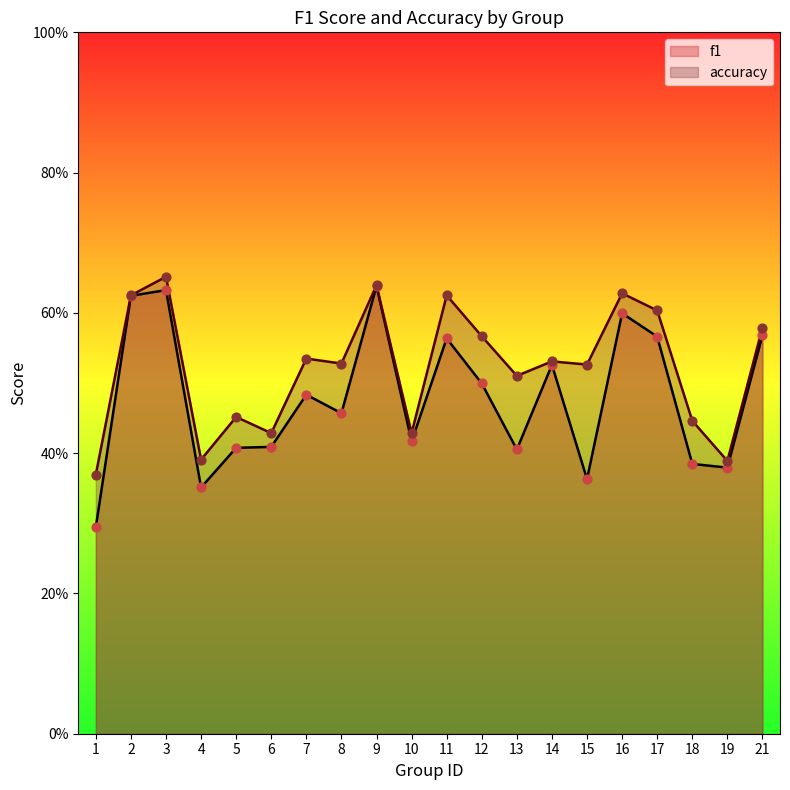

What is the total value across all series at 11?

1.2